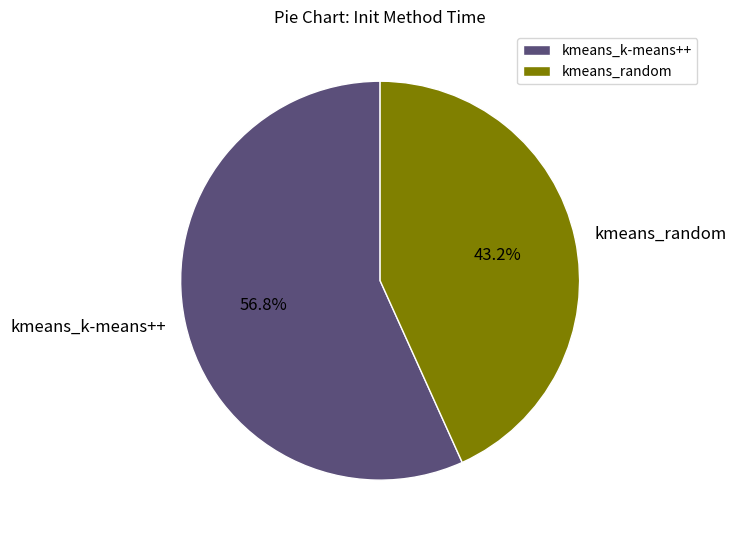

Combined, do kmeans_k-means++ and kmeans_random account for over 50%?

Yes